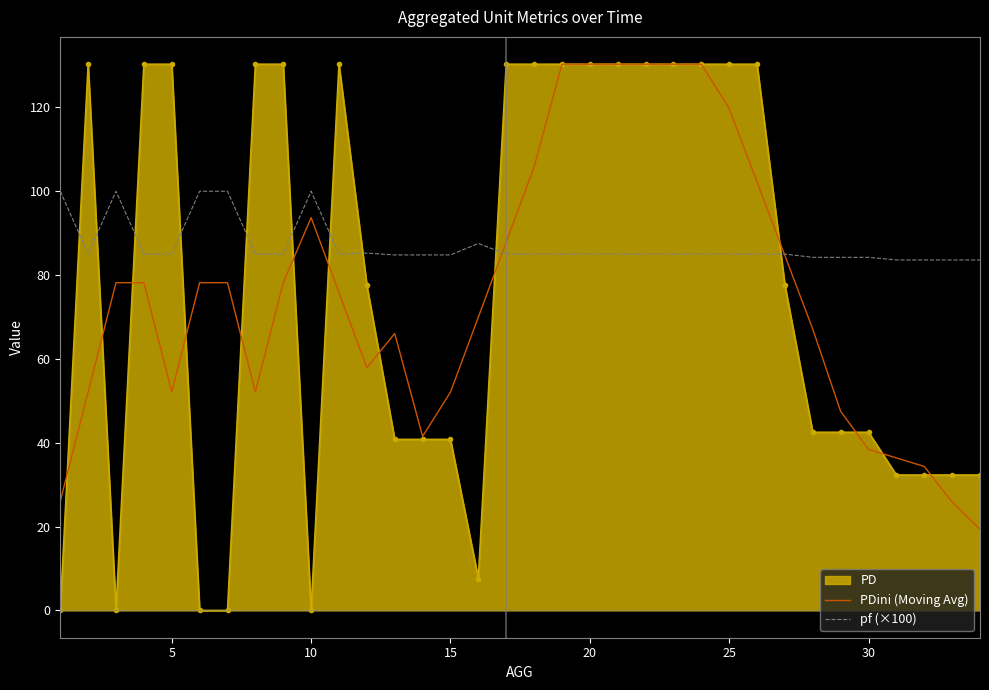

What is the difference between the second highest and minimum values in the pf (×100) series?

16.4